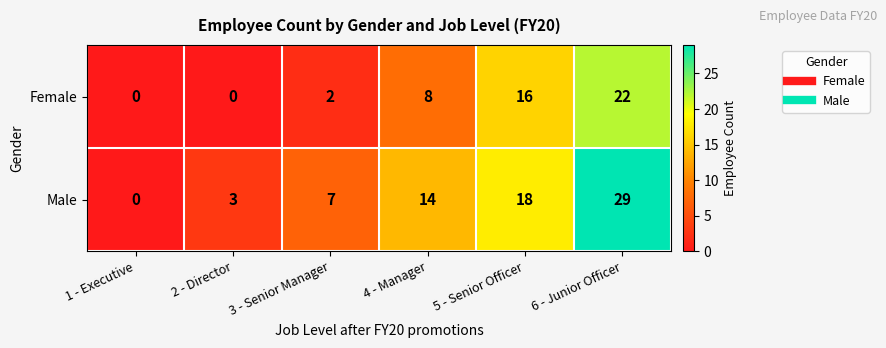

Reading left to right, extract all data points from this chart.

Female: 0	0	2	8	16	22
Male: 0	3	7	14	18	29